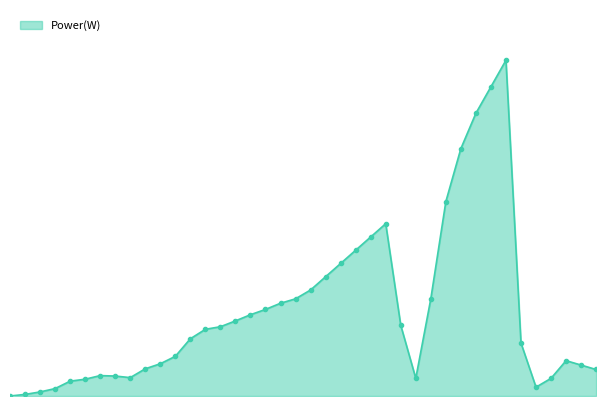

What is the difference between the maximum and minimum values?

3800